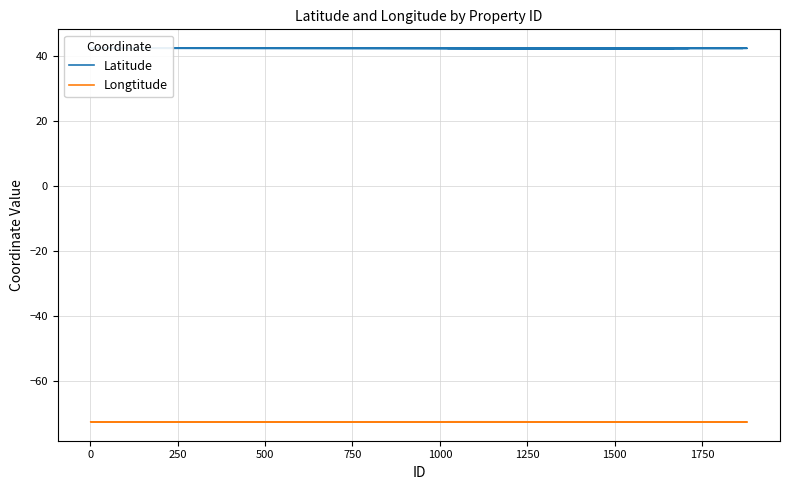

List the series in order of their overall mean, highest first.

Latitude, Longtitude